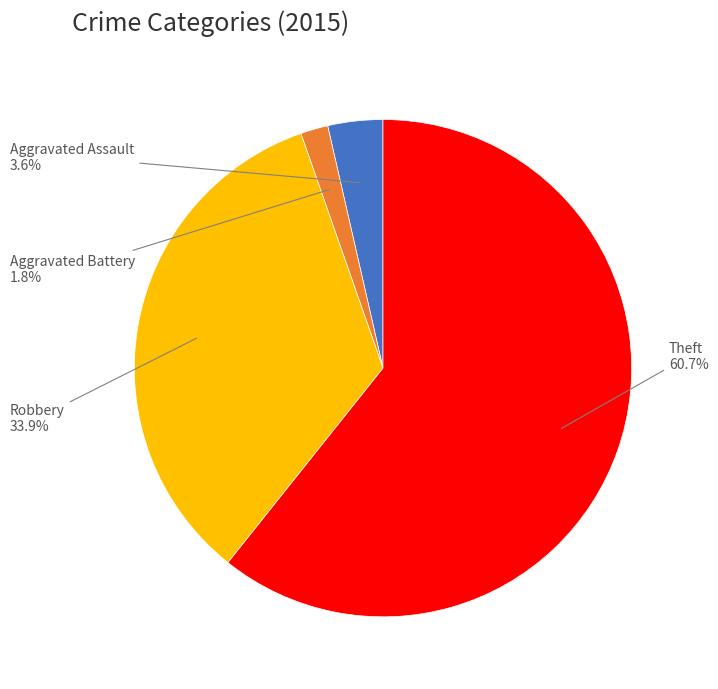

Is there any slice that represents more than half of the pie?

Yes